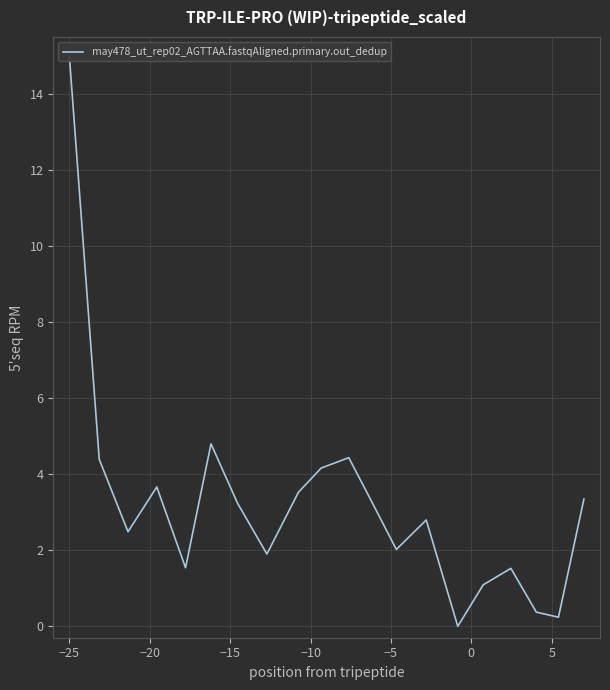

What is the sum of all values?

63.9